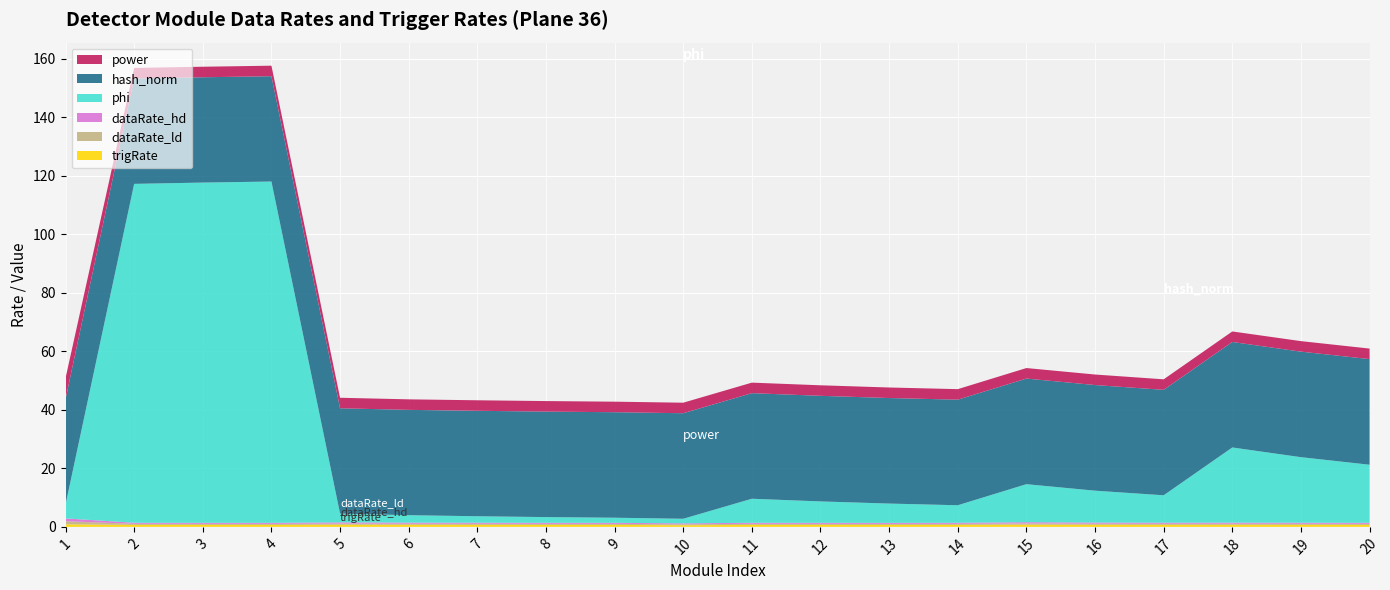

Reading right to left, extract all data points from this chart.

trigRate: 20=0.7	19=0.7	18=0.7	17=0.7	16=0.7	15=0.7	14=0.7	13=0.7	12=0.7	11=0.7	10=0.6	9=0.7	8=0.7	7=0.7	6=0.7	5=0.7	4=0.7	3=0.7	2=0.7	1=0.9
dataRate_ld: 20=0.4	19=0.4	18=0.4	17=0.4	16=0.4	15=0.4	14=0.4	13=0.4	12=0.4	11=0.4	10=0.3	9=0.4	8=0.4	7=0.4	6=0.4	5=0.4	4=0.4	3=0.4	2=0.4	1=1.1
dataRate_hd: 20=0.4	19=0.4	18=0.4	17=0.4	16=0.4	15=0.4	14=0.4	13=0.4	12=0.4	11=0.4	10=0.3	9=0.4	8=0.4	7=0.4	6=0.4	5=0.4	4=0.4	3=0.4	2=0.4	1=1.0
phi: 20=19.8	19=22.4	18=25.7	17=9.4	16=10.9	15=13.0	14=6.0	13=6.6	12=7.3	11=8.2	10=1.6	9=1.7	8=1.9	7=2.2	6=2.5	5=3.0	4=116.7	3=116.3	2=115.9	1=4.7
hash_norm: 20=36.1	19=36.1	18=36.1	17=36.1	16=36.1	15=36.1	14=36.1	13=36.1	12=36.1	11=36.1	10=36.1	9=36.1	8=36.1	7=36.1	6=36.0	5=36.0	4=36.0	3=36.0	2=36.0	1=36.0
power: 20=3.6	19=3.6	18=3.6	17=3.6	16=3.6	15=3.6	14=3.6	13=3.6	12=3.6	11=3.6	10=3.6	9=3.6	8=3.6	7=3.6	6=3.6	5=3.6	4=3.6	3=3.6	2=3.6	1=7.2